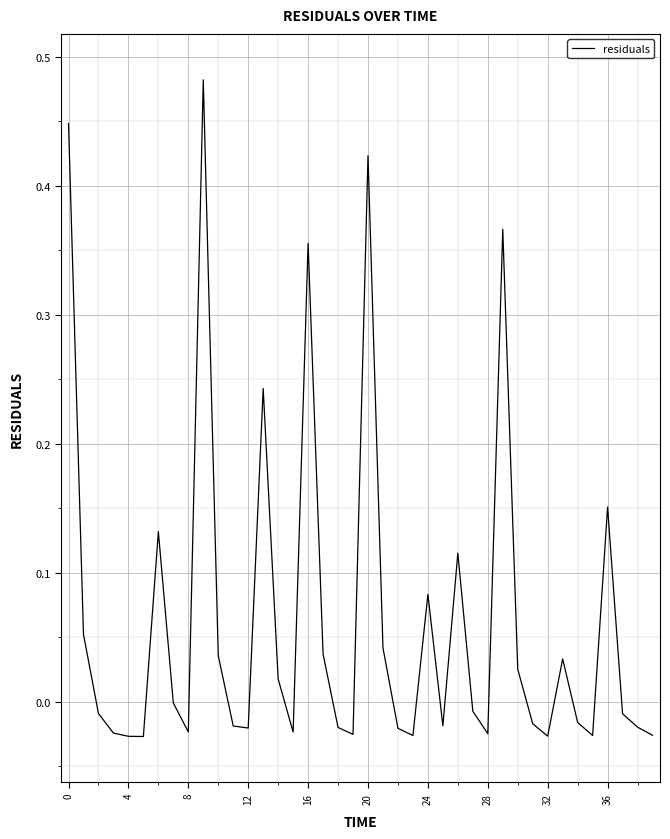

What is the difference between the second highest and minimum values?

0.5